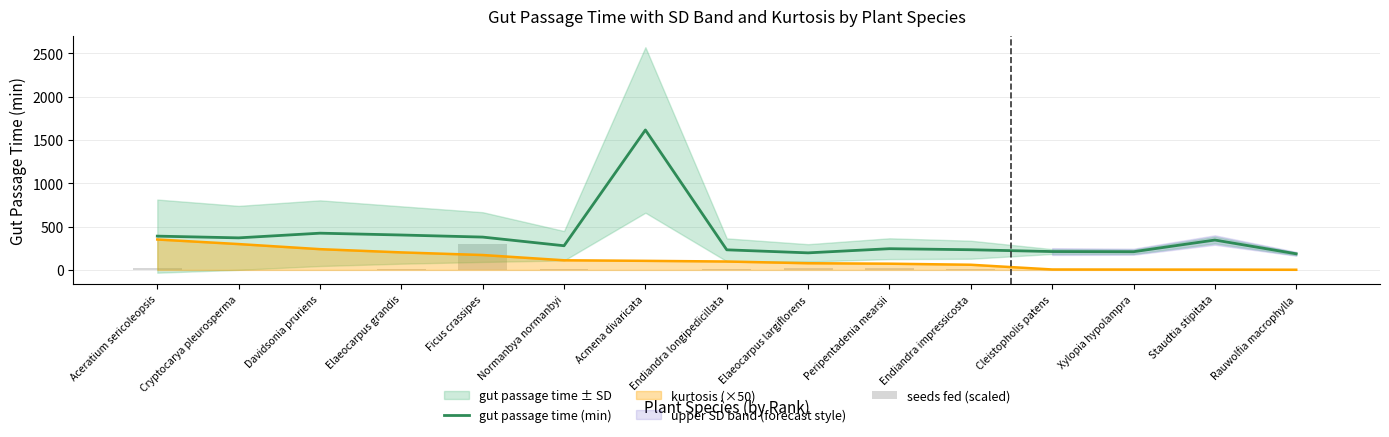

Reading left to right, list all the values displayed in this chart.

gut passage time (min): 390.0	370.0	424.0	403.0	379.0	279.0	1615.0	232.0	197.0	245.0	233.0	212.0	210.0	345.0	186.0
seeds fed (scaled): 21.2	2.9	4.1	12.5	300.0	5.2	0.2	6.6	17.9	17.4	6.5	1.4	1.4	1.6	1.0